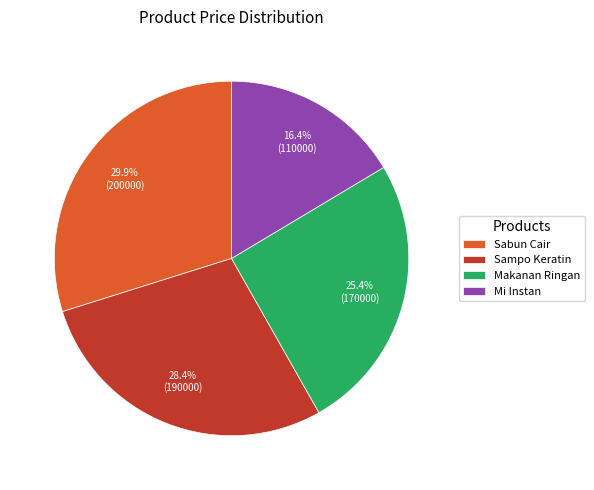

What is the smallest slice in the pie chart?

Mi Instan